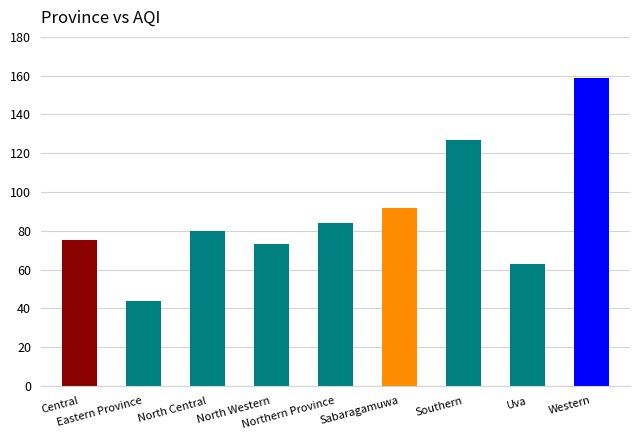

Rank the categories by value from lowest to highest.

Eastern Province, Uva, North Western, Central, North Central, Northern Province, Sabaragamuwa, Southern, Western